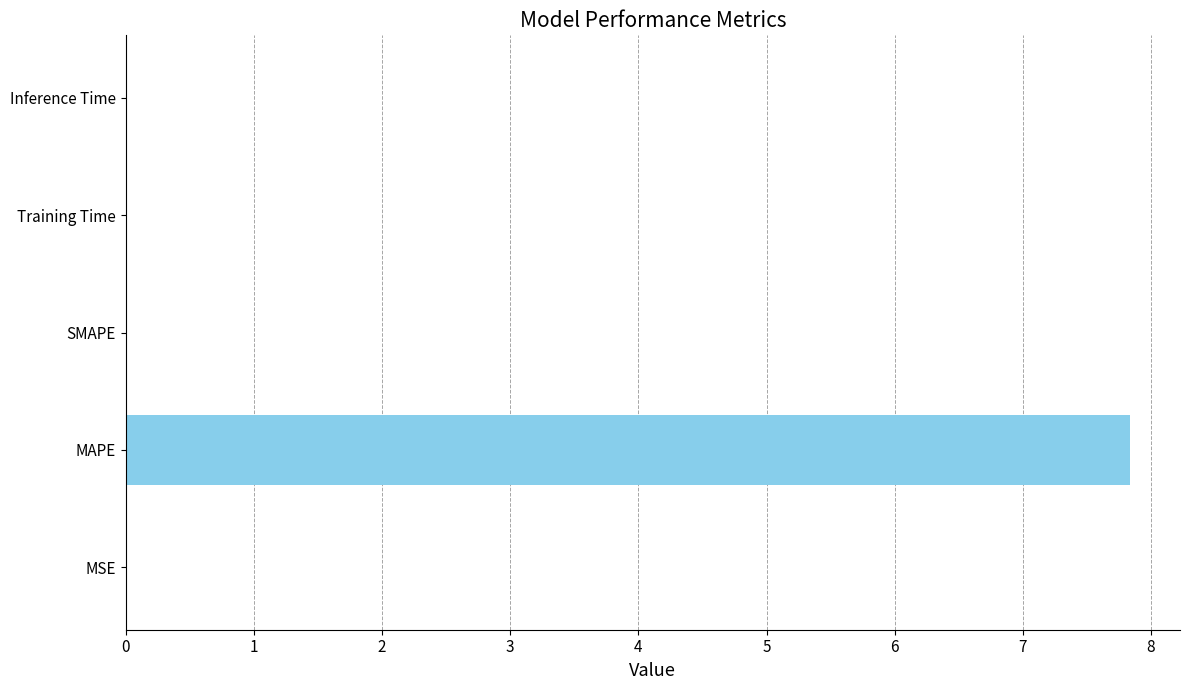

What is the sum of the values at SMAPE and MAPE?

7.8